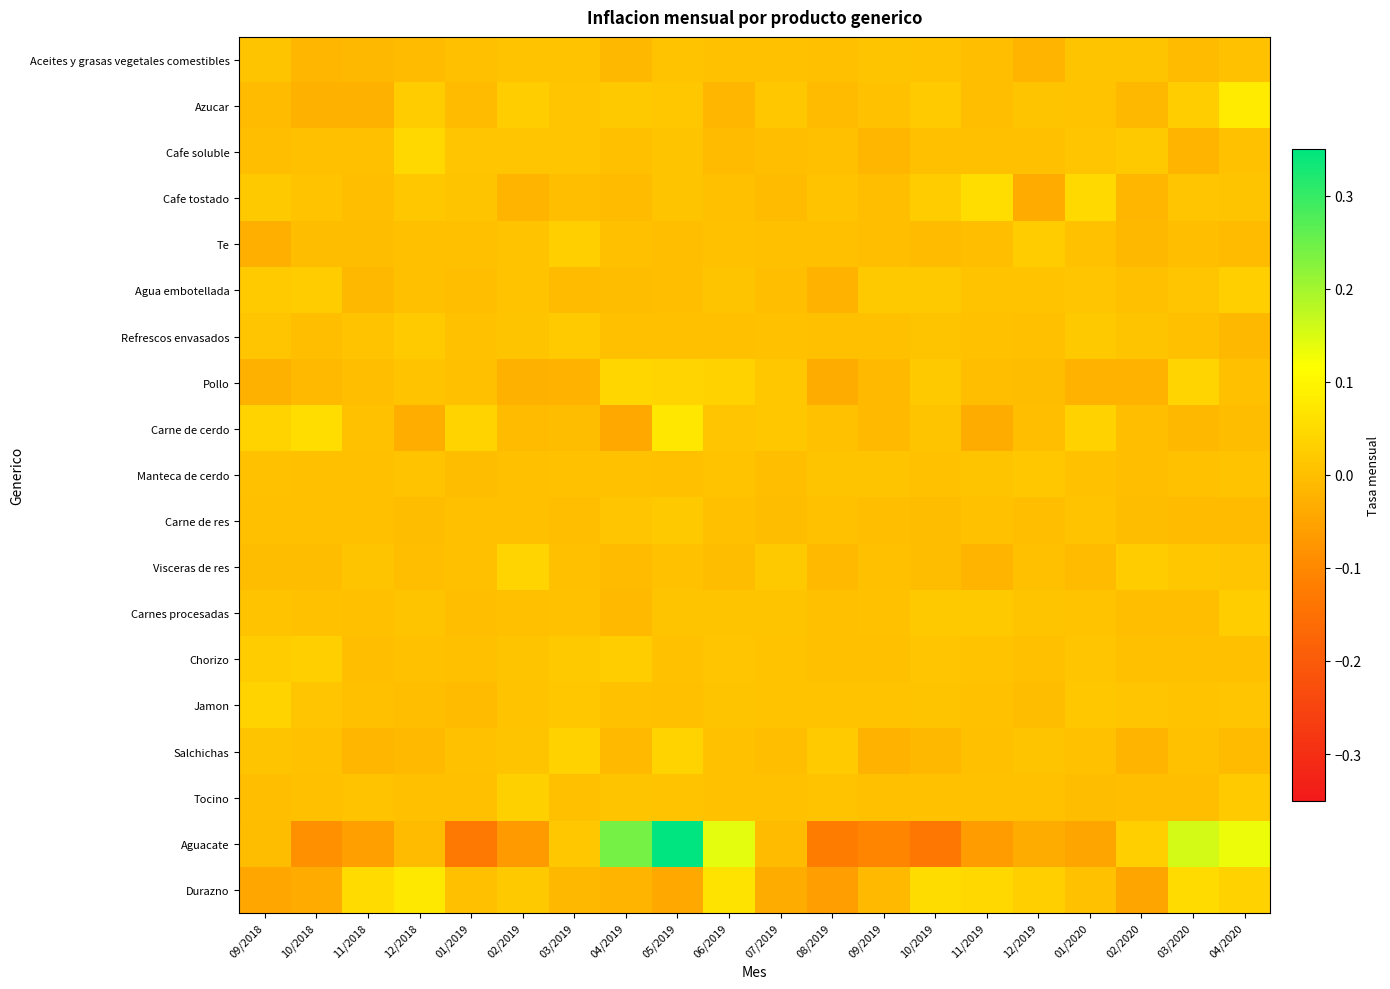

Which series has the largest total across all categories?

Aguacate